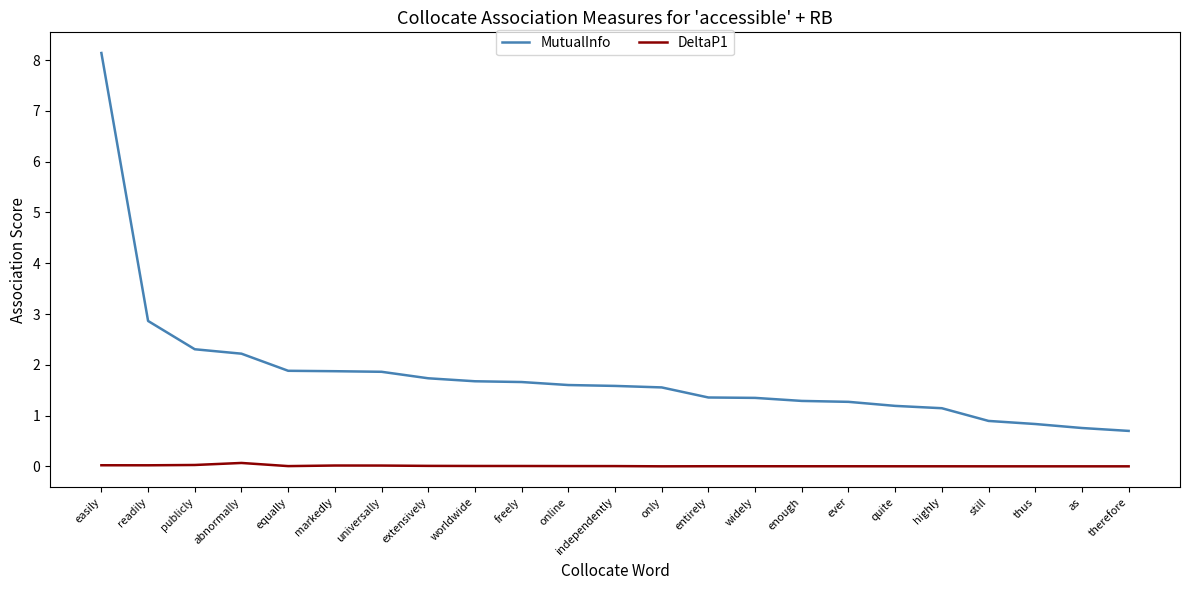

What are all the series names shown in the legend?

MutualInfo, DeltaP1